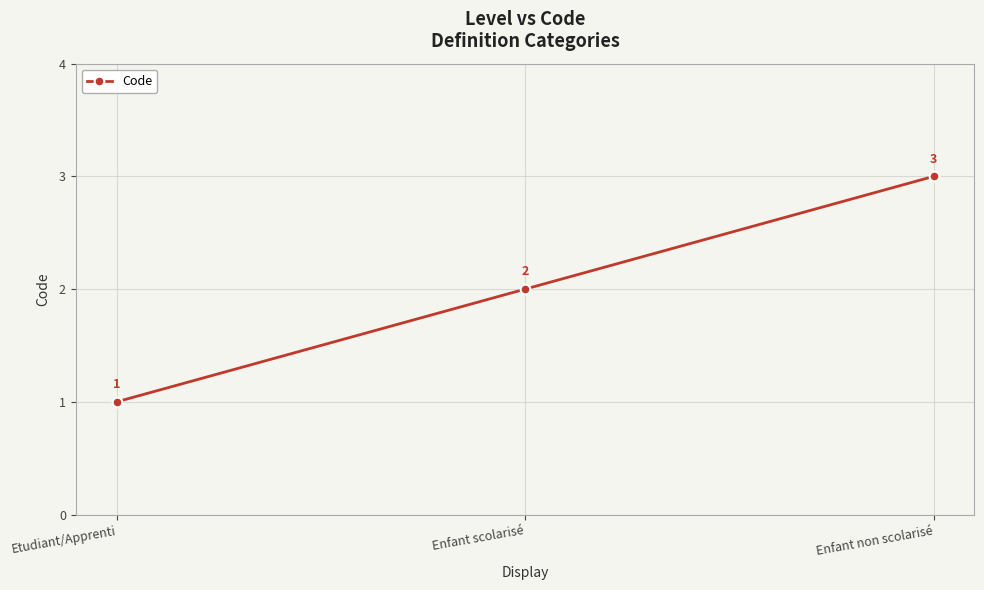

What is the greatest value displayed?

3